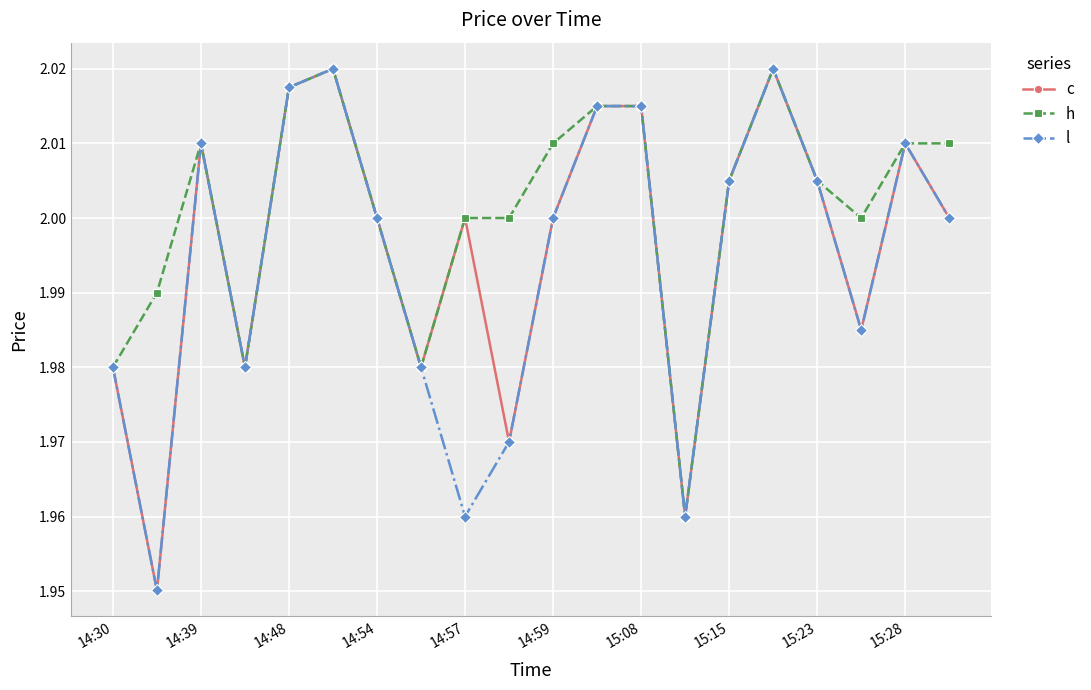

What is the difference between the second highest and second lowest values in the l series?

0.1